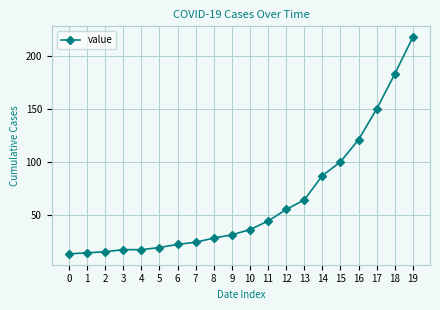

How many data points does each series have?

20